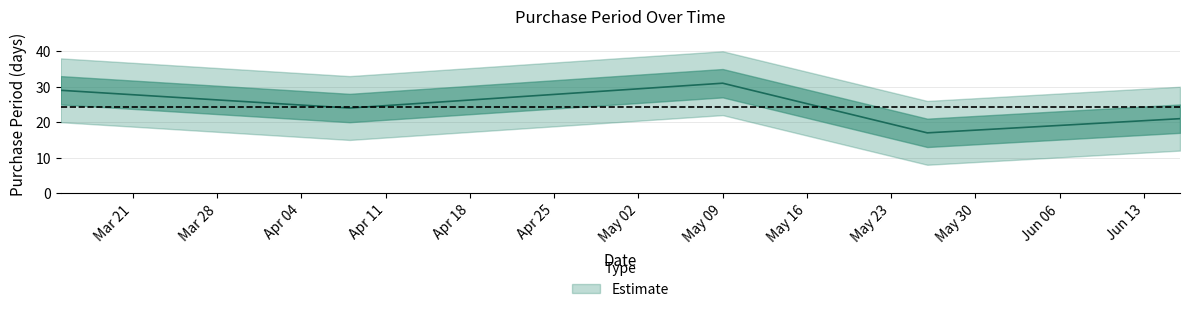

Where does the data first go above 24?

2016-03-15